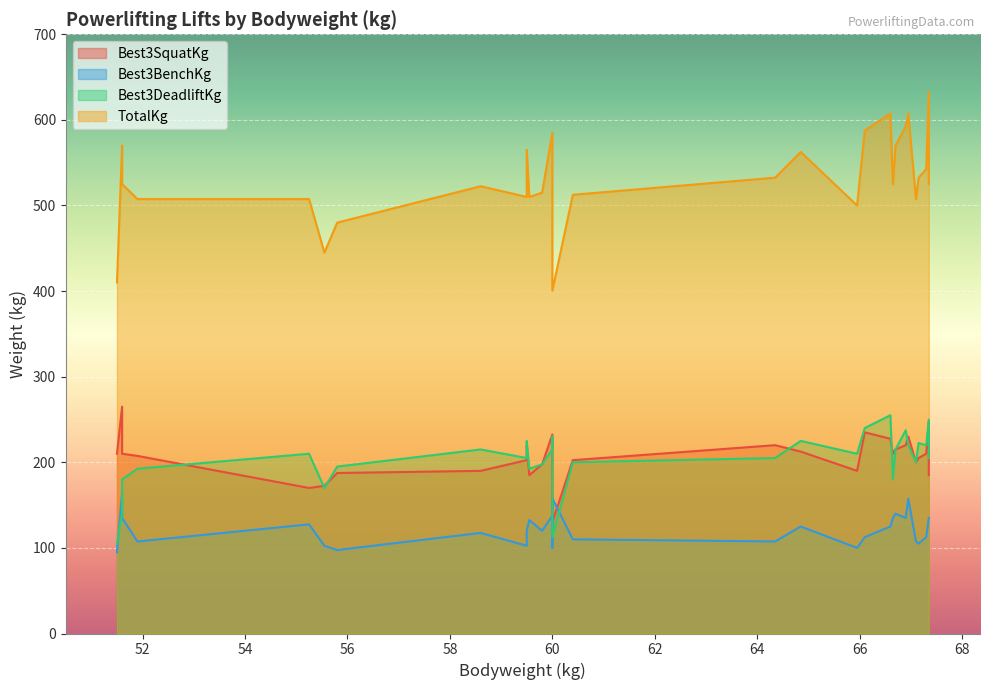

The value of Best3BenchKg at 64.85 is 37.1. True or false?

False